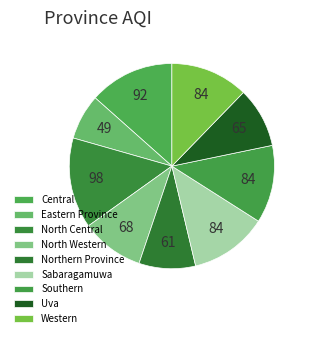

Is it true that North Central is 14% of the pie?

True